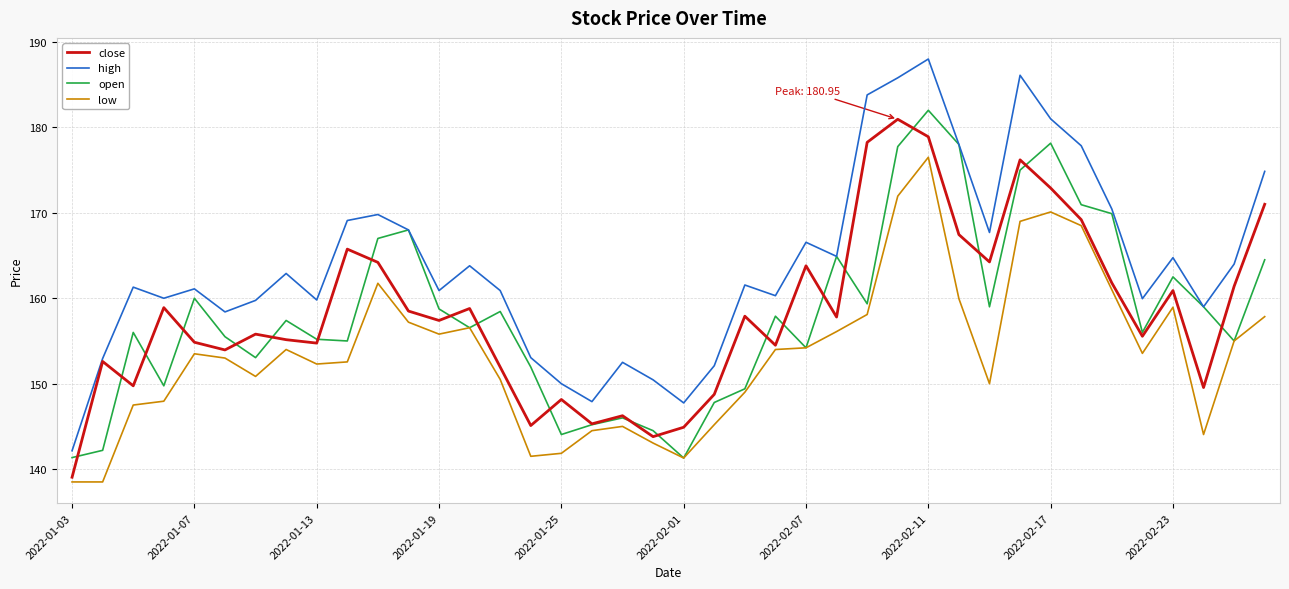

What is the minimum value shown in the chart?

138.5